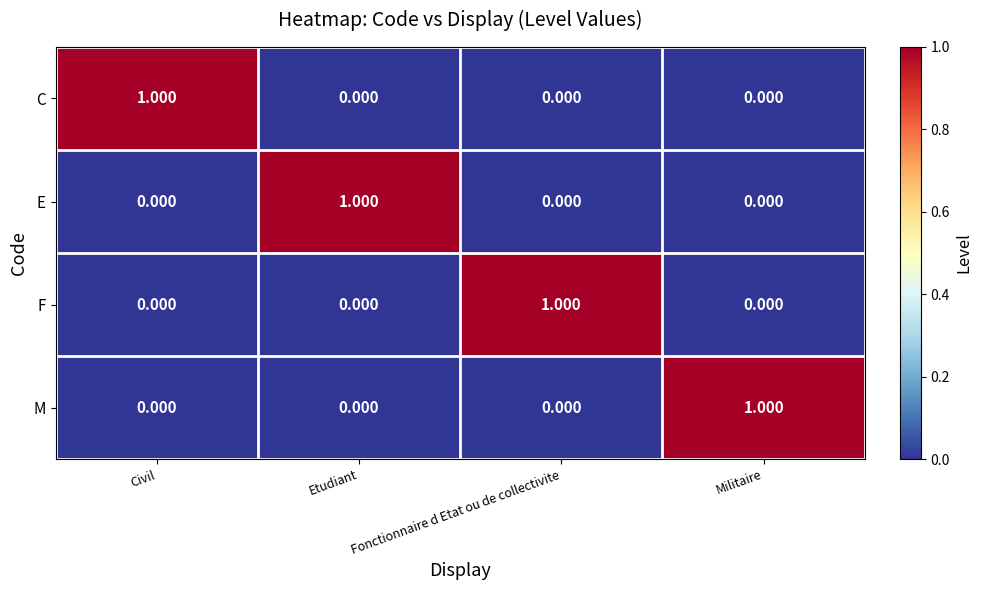

What is the greatest value displayed?

1